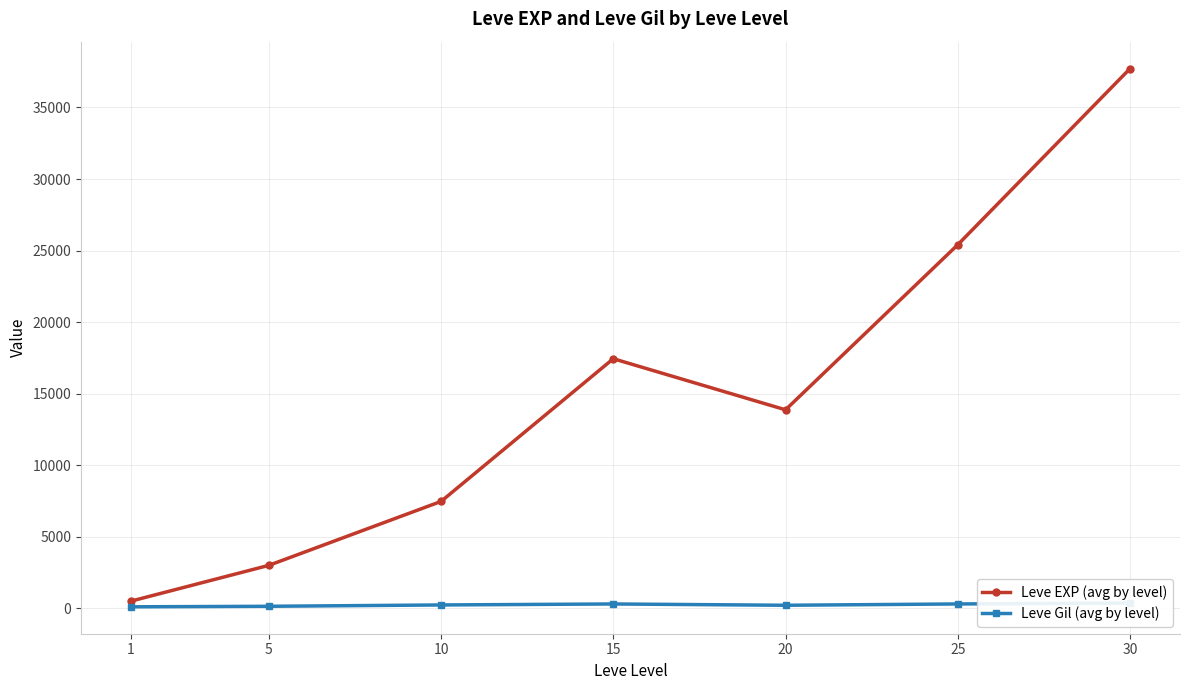

True or false: Leve EXP (avg by level) has a value of 37715.0 at 30.

True